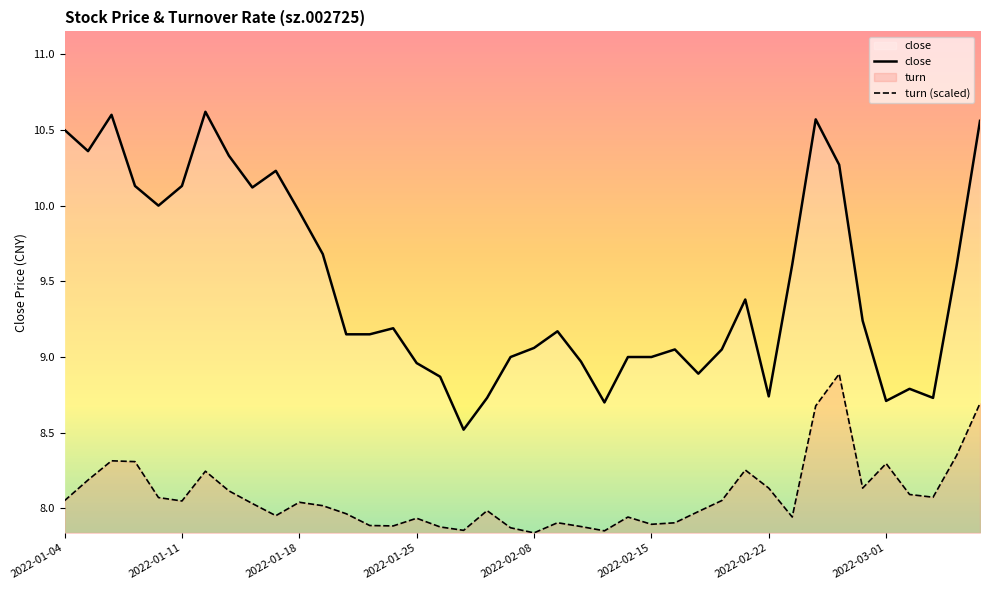

Which series has the widest spread of values?

close